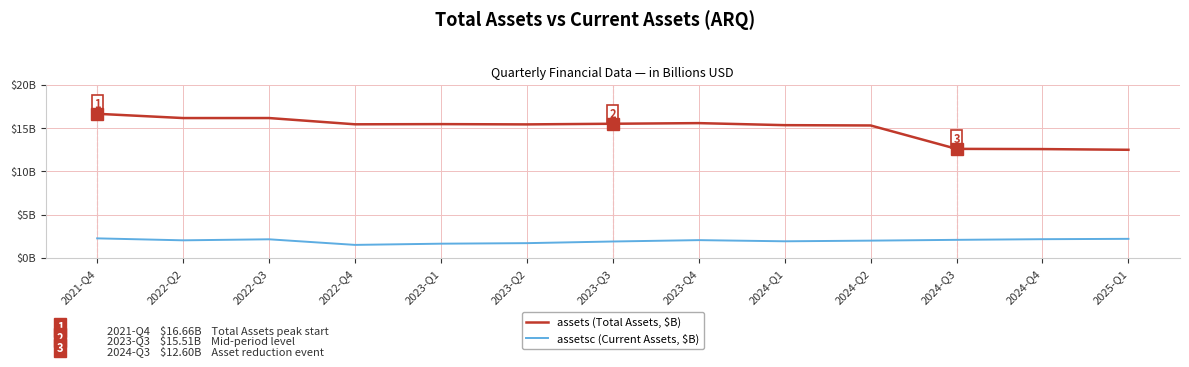

How many interior local valleys does the assetsc (Current Assets, $B) series have?

3